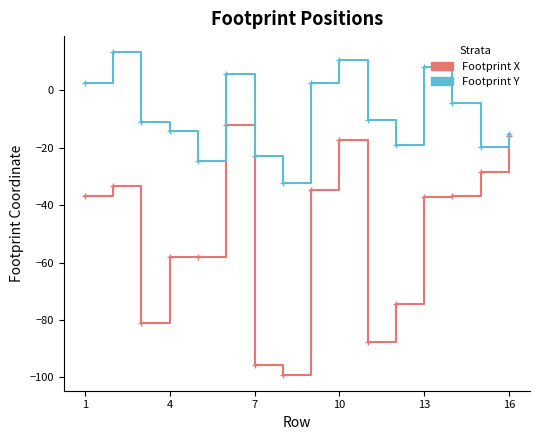

Rank the series by their average value, from highest to lowest.

Footprint Y, Footprint X